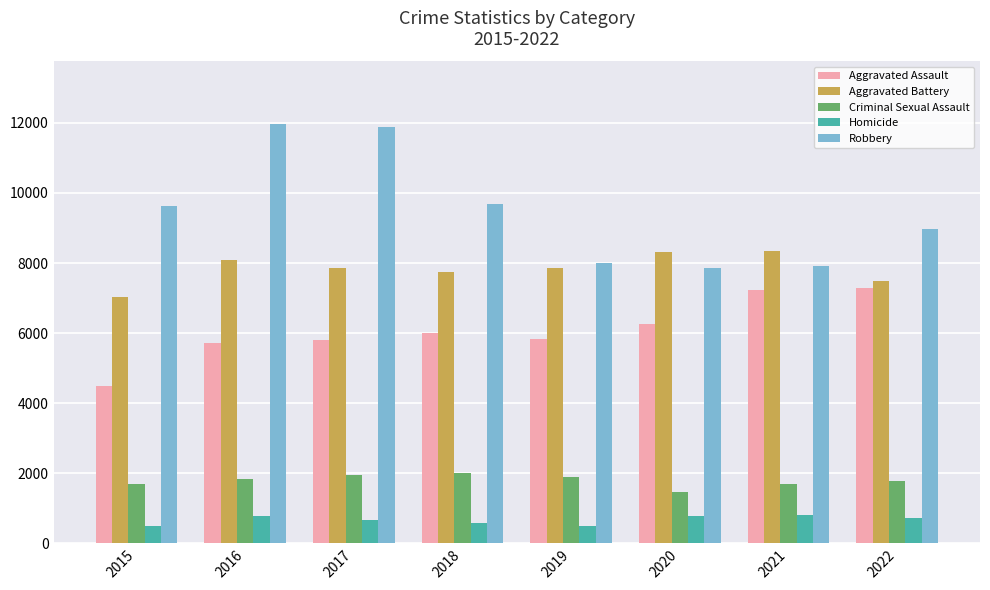

What is the difference between the maximum and minimum values in the Criminal Sexual Assault series?

530